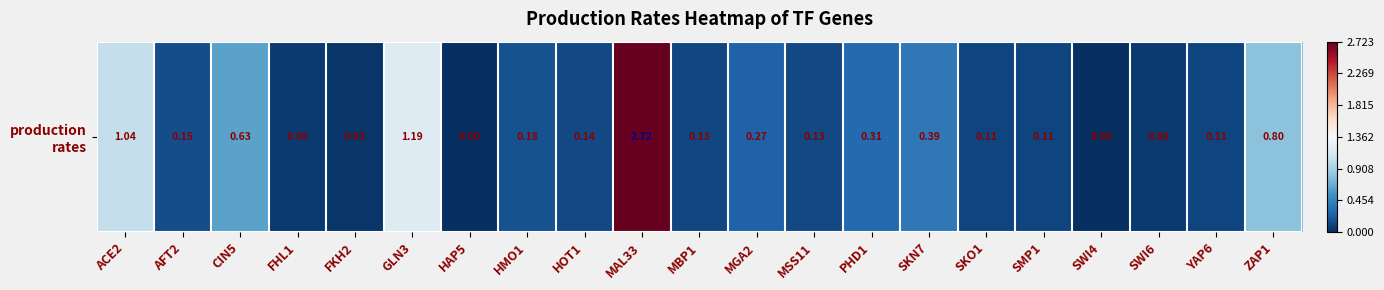

The value at SKO1 is 0.1. True or false?

False